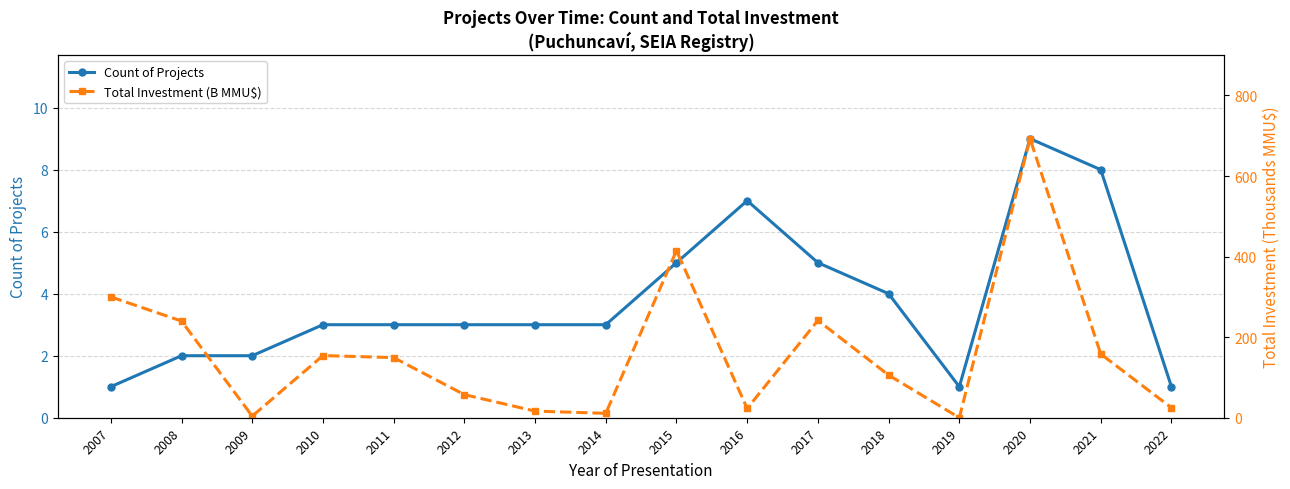

What is the difference between the maximum and second lowest values in the Total Investment (B MMU$) series?

688.8